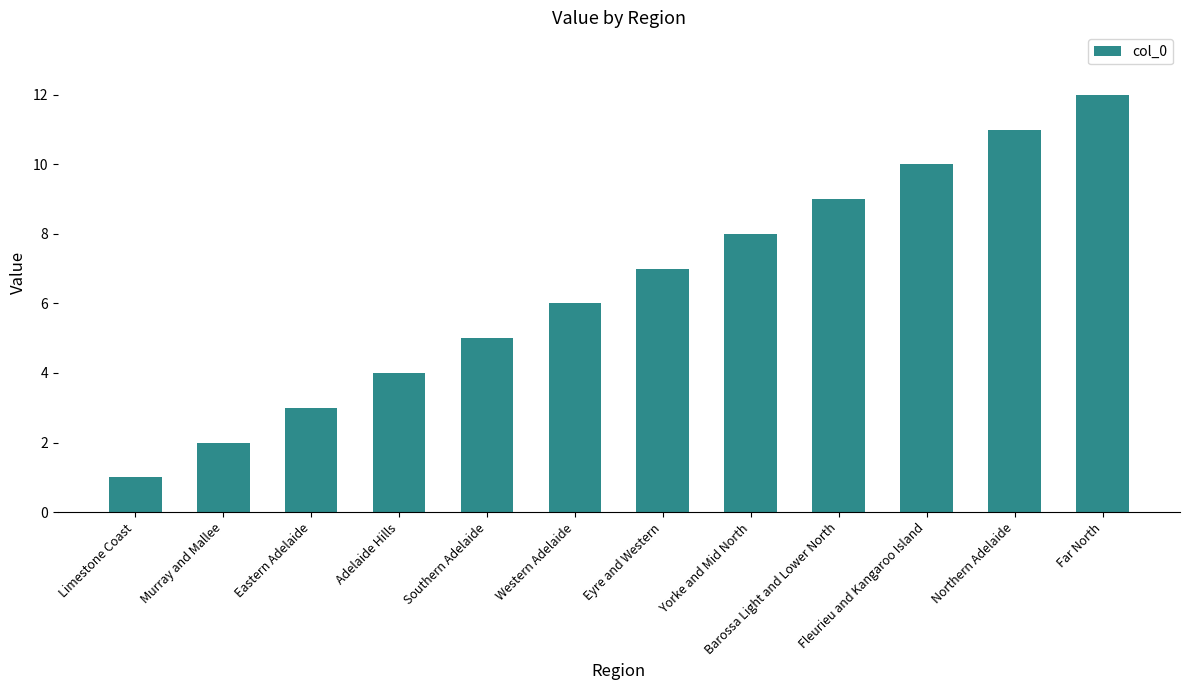

Reading left to right, extract all data points from this chart.

1	2	3	4	5	6	7	8	9	10	11	12